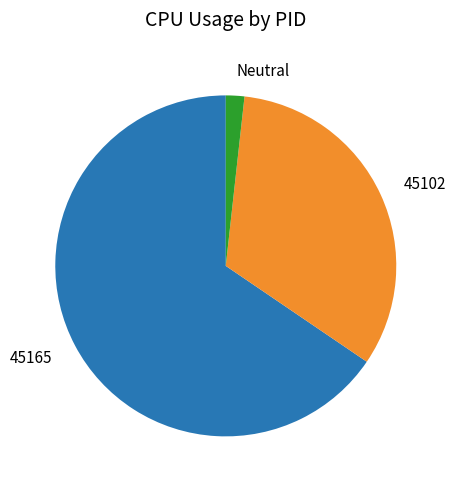

How many segments does this pie chart have?

3